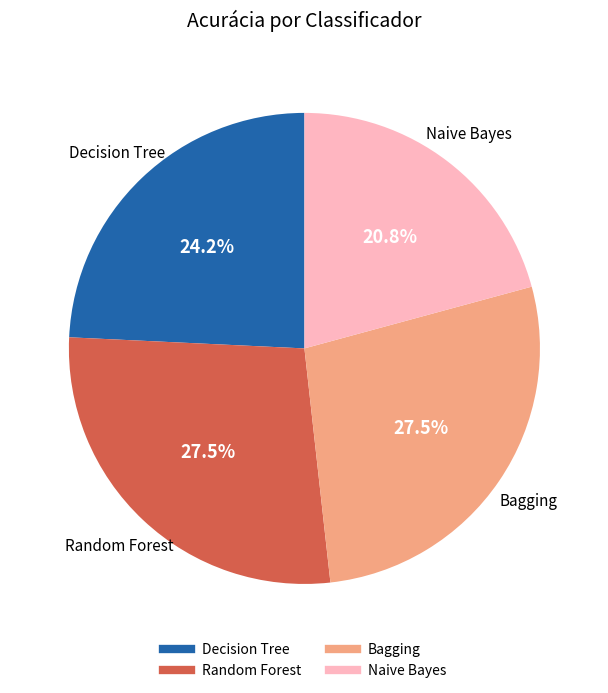

Which category has the smallest portion of the pie?

Naive Bayes